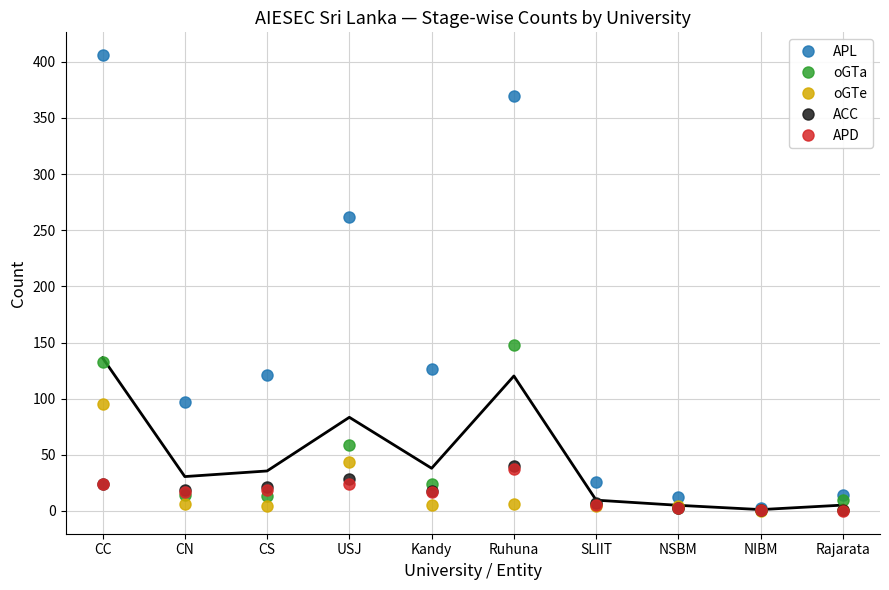

What is the highest value of the ACC series?

40